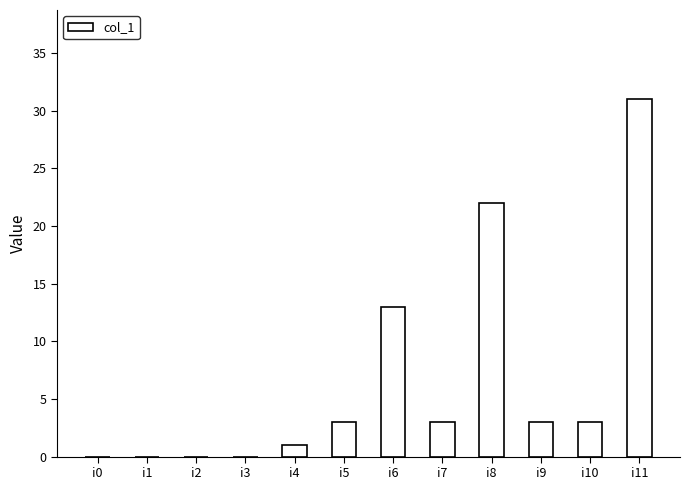

What is the change in value from i4 to i8?

+21